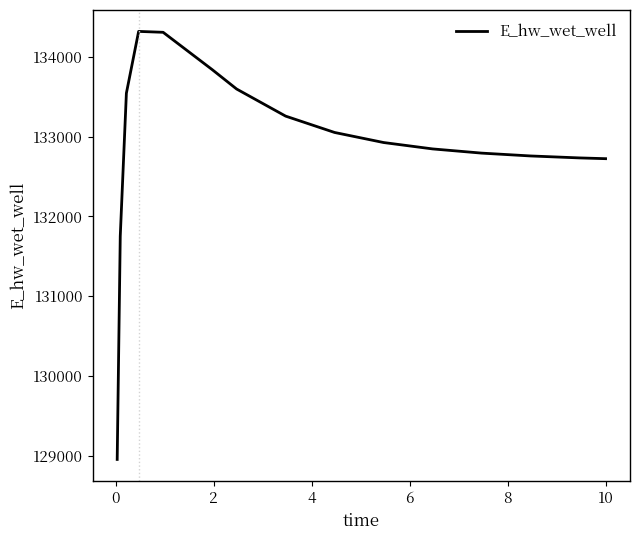

What is the difference between the maximum and minimum values?

5362.6